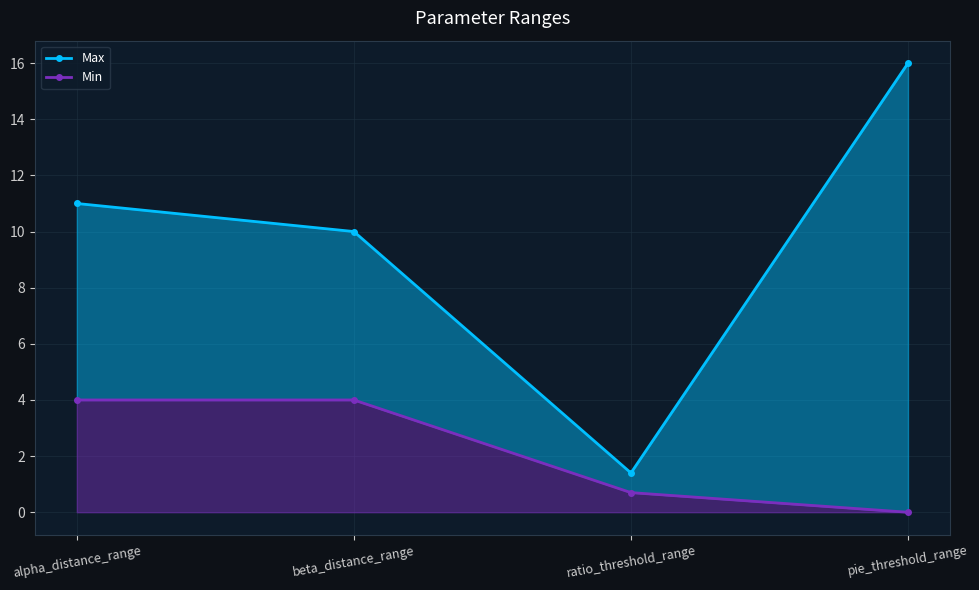

True or false: Max and Min cross at least once.

False